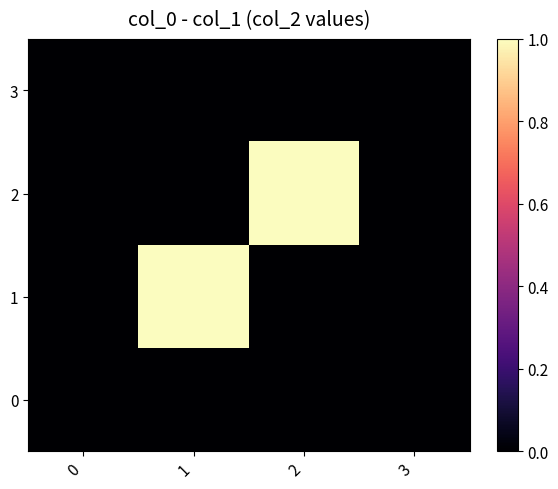

Reading left to right, extract all data points from this chart.

row_0: 0=0	1=0	2=0	3=0
row_1: 0=0	1=1	2=0	3=0
row_2: 0=0	1=0	2=3	3=0
row_3: 0=0	1=0	2=0	3=0